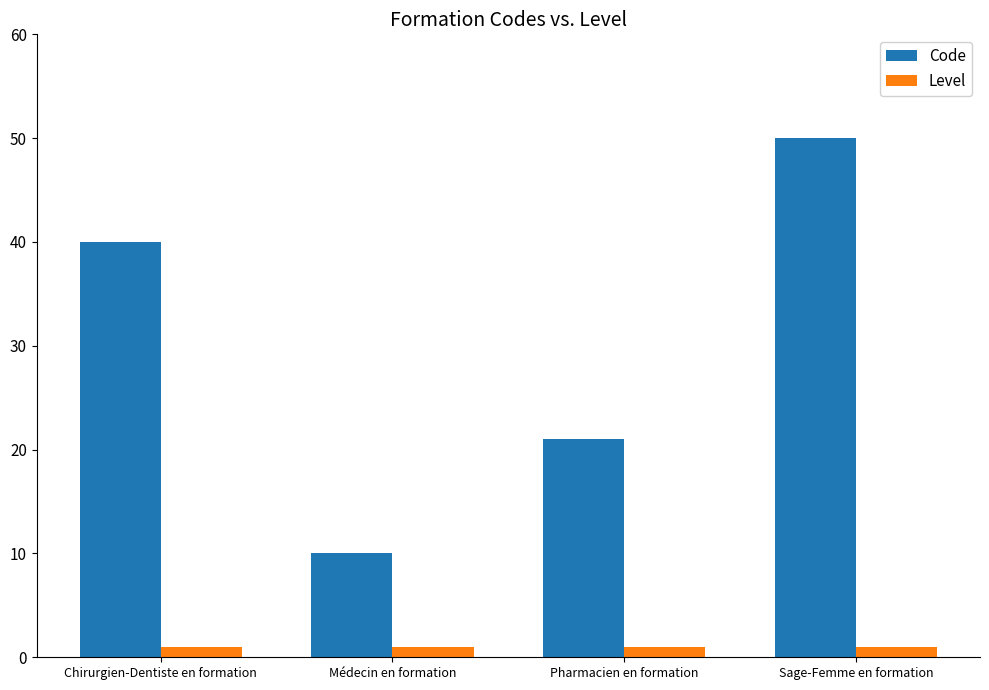

Which series has the largest total across all categories?

Code